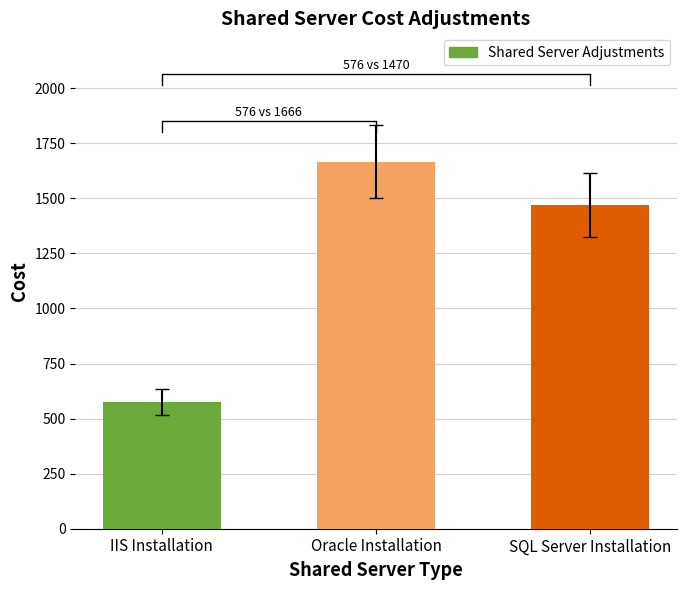

True or false: the data shows 1666 at Oracle Installation.

True